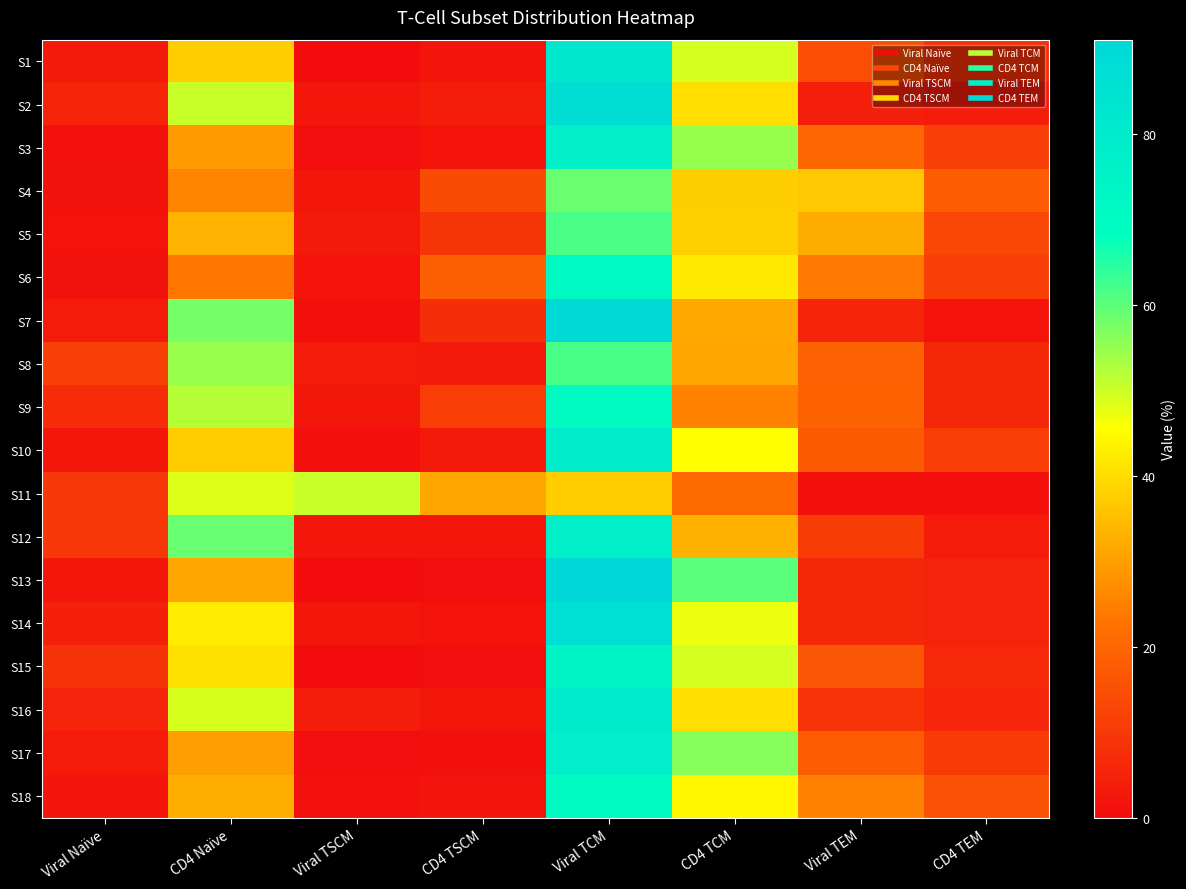

Reading left to right, extract all data points from this chart.

S1: Viral Naïve=2.9	CD4 Naïve=37.5	Viral TSCM=0.2	CD4 TSCM=1.8	Viral TCM=82.0	CD4 TCM=49.3	Viral TEM=14.6	CD4 TEM=8.1
S2: Viral Naïve=5.4	CD4 Naïve=50.4	Viral TSCM=2.3	CD4 TSCM=3.9	Viral TCM=87.3	CD4 TCM=40.2	Viral TEM=4.4	CD4 TEM=3.5
S3: Viral Naïve=1.2	CD4 Naïve=29.2	Viral TSCM=0.5	CD4 TSCM=1.7	Viral TCM=77.6	CD4 TCM=54.8	Viral TEM=20.2	CD4 TEM=11.4
S4: Viral Naïve=1.4	CD4 Naïve=25.8	Viral TSCM=2.5	CD4 TSCM=14.1	Viral TCM=58.7	CD4 TCM=37.6	Viral TEM=36.7	CD4 TEM=17.9
S5: Viral Naïve=1.4	CD4 Naïve=33.3	Viral TSCM=3.1	CD4 TSCM=9.3	Viral TCM=61.6	CD4 TCM=37.8	Viral TEM=32.0	CD4 TEM=13.4
S6: Viral Naïve=1.3	CD4 Naïve=23.3	Viral TSCM=1.7	CD4 TSCM=18.7	Viral TCM=72.2	CD4 TCM=42.1	Viral TEM=23.9	CD4 TEM=11.5
S7: Viral Naïve=3.3	CD4 Naïve=57.7	Viral TSCM=1.0	CD4 TSCM=7.6	Viral TCM=89.8	CD4 TCM=31.5	Viral TEM=5.4	CD4 TEM=1.7
S8: Viral Naïve=11.6	CD4 Naïve=54.7	Viral TSCM=3.5	CD4 TSCM=2.9	Viral TCM=61.8	CD4 TCM=31.4	Viral TEM=19.1	CD4 TEM=6.1
S9: Viral Naïve=6.8	CD4 Naïve=52.0	Viral TSCM=2.7	CD4 TSCM=11.1	Viral TCM=70.8	CD4 TCM=25.3	Viral TEM=19.2	CD4 TEM=6.0
S10: Viral Naïve=2.3	CD4 Naïve=37.4	Viral TSCM=0.7	CD4 TSCM=2.9	Viral TCM=79.2	CD4 TCM=45.3	Viral TEM=17.5	CD4 TEM=10.9
S11: Viral Naïve=9.6	CD4 Naïve=48.5	Viral TSCM=50.4	CD4 TSCM=31.3	Viral TCM=37.5	CD4 TCM=21.0	Viral TEM=1.0	CD4 TEM=0.6
S12: Viral Naïve=9.7	CD4 Naïve=58.9	Viral TSCM=2.4	CD4 TSCM=2.4	Viral TCM=77.2	CD4 TCM=32.9	Viral TEM=10.7	CD4 TEM=3.4
S13: Viral Naïve=2.5	CD4 Naïve=31.2	Viral TSCM=0.0	CD4 TSCM=0.4	Viral TCM=91.0	CD4 TCM=60.2	Viral TEM=6.0	CD4 TEM=5.2
S14: Viral Naïve=4.5	CD4 Naïve=42.6	Viral TSCM=2.4	CD4 TSCM=1.5	Viral TCM=86.9	CD4 TCM=47.2	Viral TEM=6.1	CD4 TEM=5.0
S15: Viral Naïve=8.5	CD4 Naïve=40.8	Viral TSCM=0.0	CD4 TSCM=0.4	Viral TCM=74.6	CD4 TCM=49.3	Viral TEM=16.4	CD4 TEM=6.4
S16: Viral Naïve=5.3	CD4 Naïve=49.2	Viral TSCM=3.7	CD4 TSCM=2.3	Viral TCM=80.5	CD4 TCM=40.3	Viral TEM=8.9	CD4 TEM=5.8
S17: Viral Naïve=3.2	CD4 Naïve=29.9	Viral TSCM=0.5	CD4 TSCM=1.0	Viral TCM=77.7	CD4 TCM=56.2	Viral TEM=17.9	CD4 TEM=10.4
S18: Viral Naïve=1.8	CD4 Naïve=32.5	Viral TSCM=1.1	CD4 TSCM=2.0	Viral TCM=70.6	CD4 TCM=44.2	Viral TEM=25.4	CD4 TEM=15.5